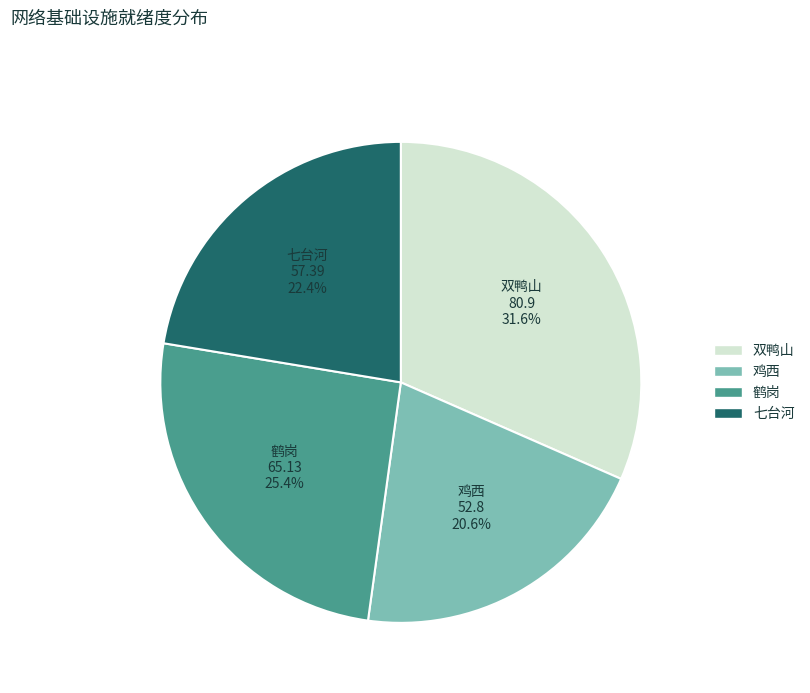

How many slices are in this pie chart?

4